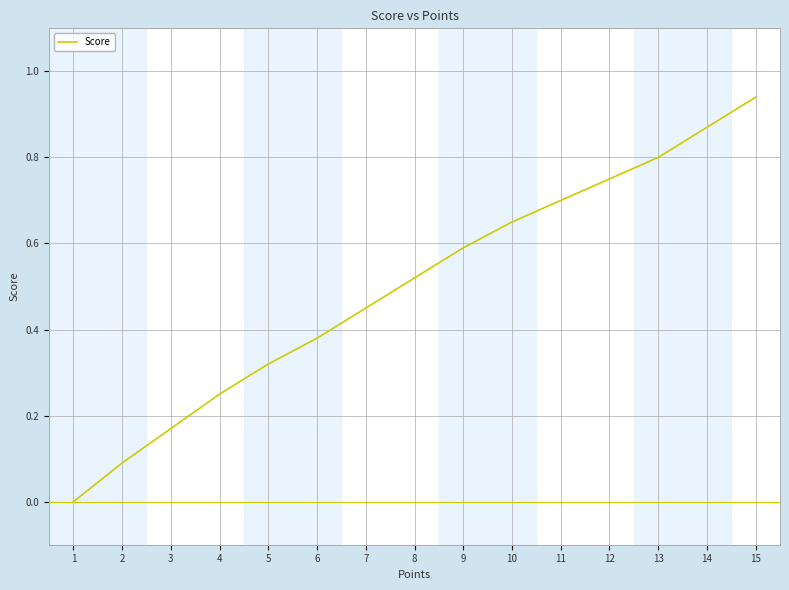

What is the approximate value at 9?

0.6